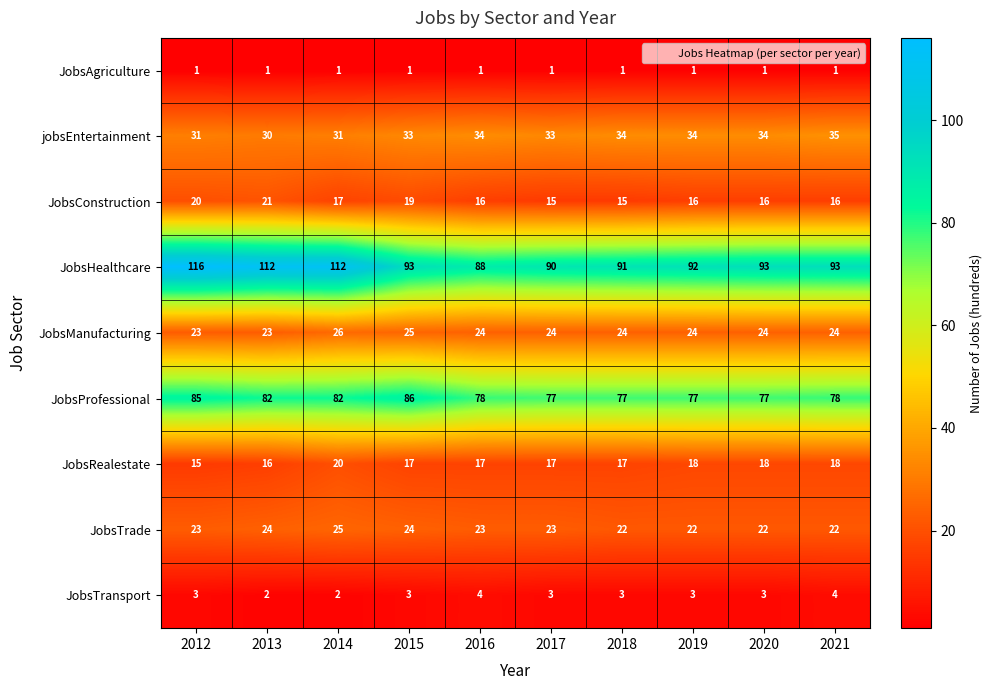

Which series has the largest range (max minus min)?

JobsHealthcare